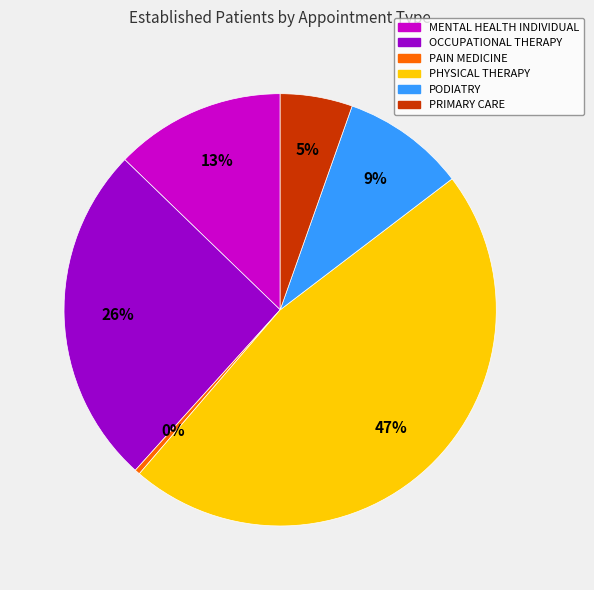

Count the number of slices in the pie.

6